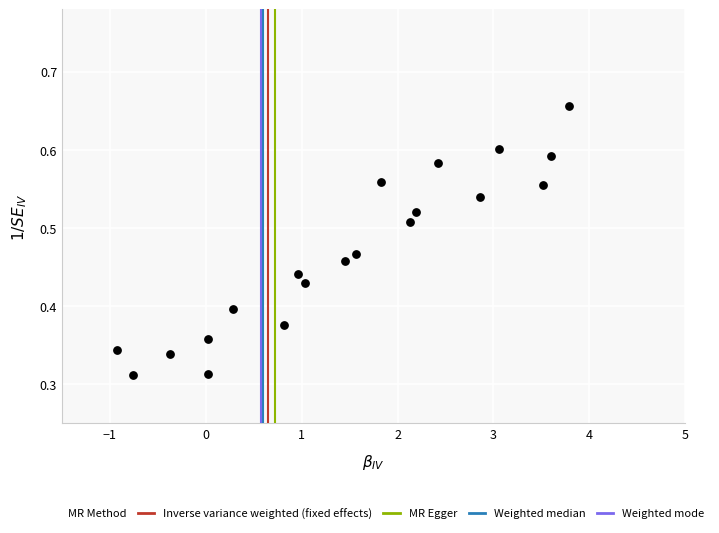

What is the range of X values (max minus min)?

4.7